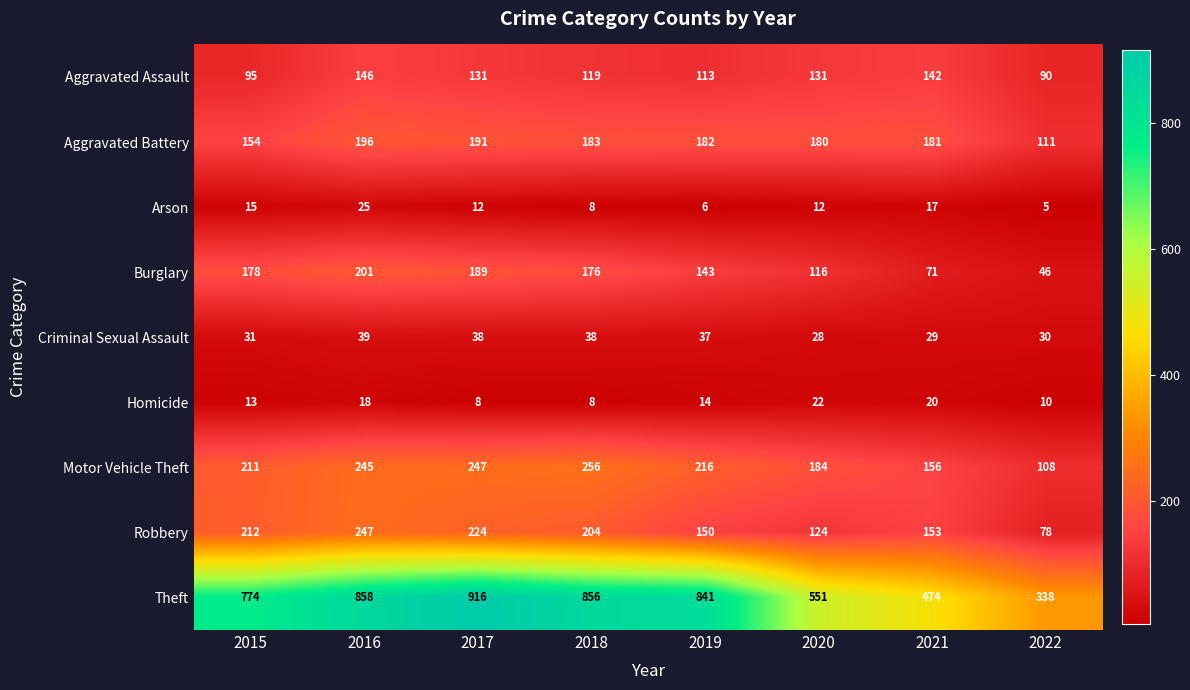

True or false: Criminal Sexual Assault has a value of 31 at 2015.

True